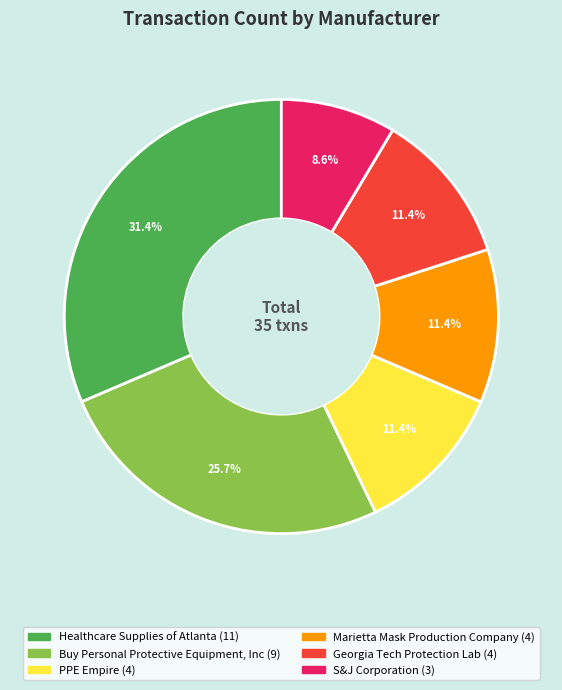

Approximately how many times larger is the value at Georgia Tech Protection Lab compared to Marietta Mask Production Company?

1.0